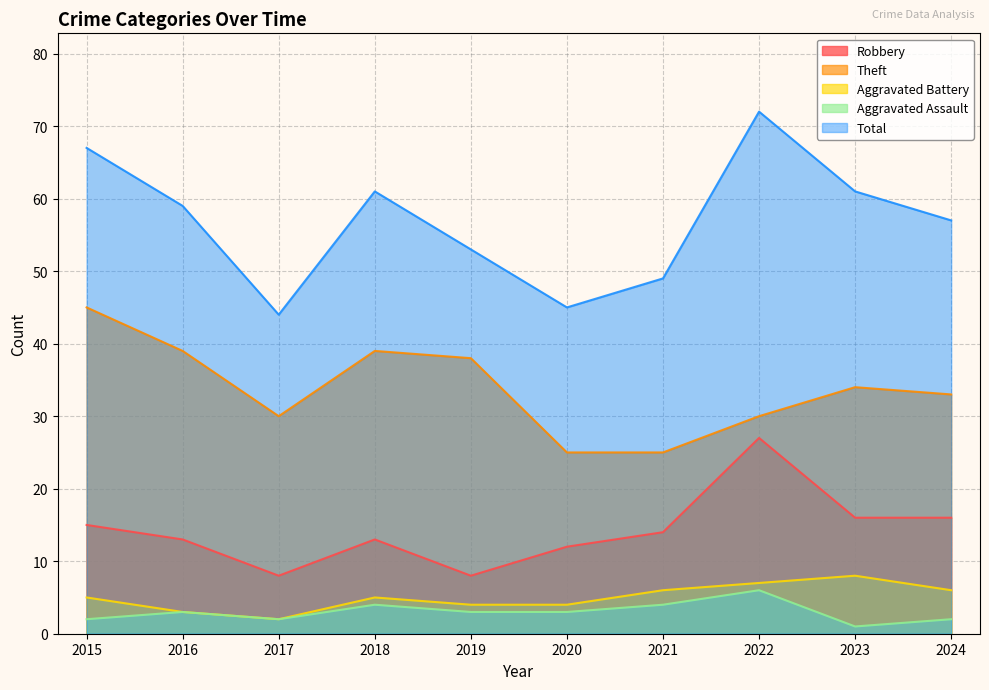

What is the difference between the highest and lowest values at 2022?

66